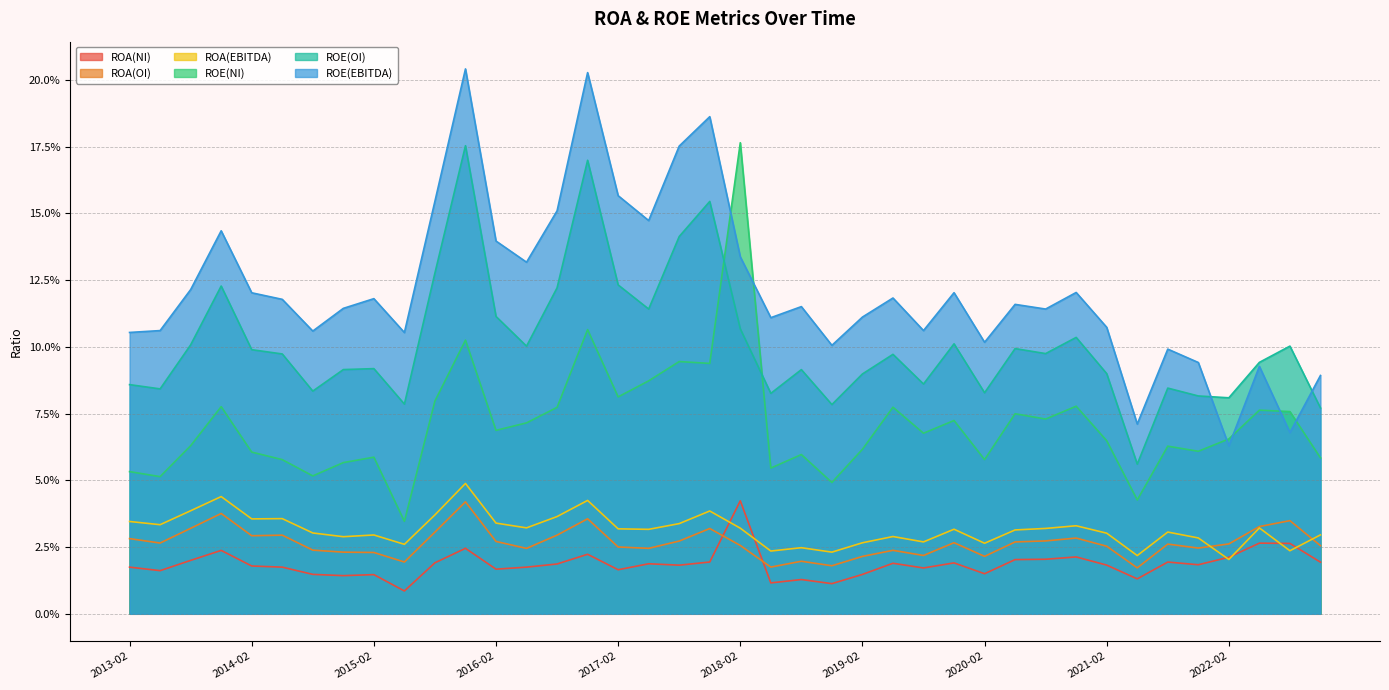

What is the sum of the ROE(OI) values at 2020-11 and 2018-11?

0.2